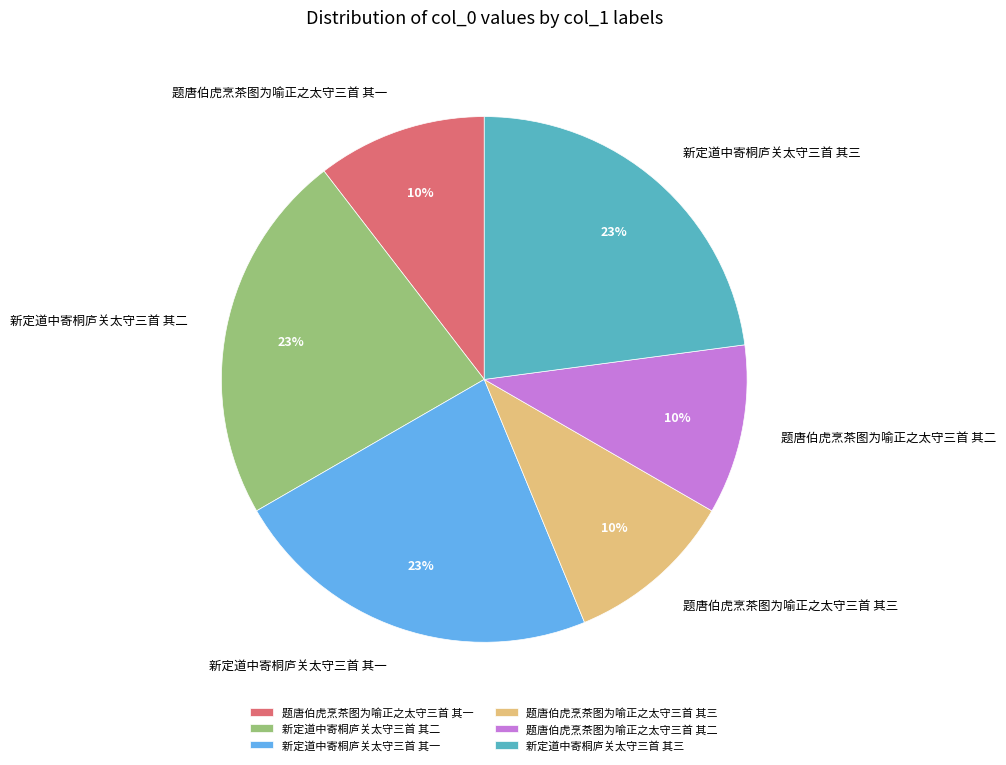

Is 题唐伯虎烹茶图为喻正之太守三首 其二 the majority of the pie?

No